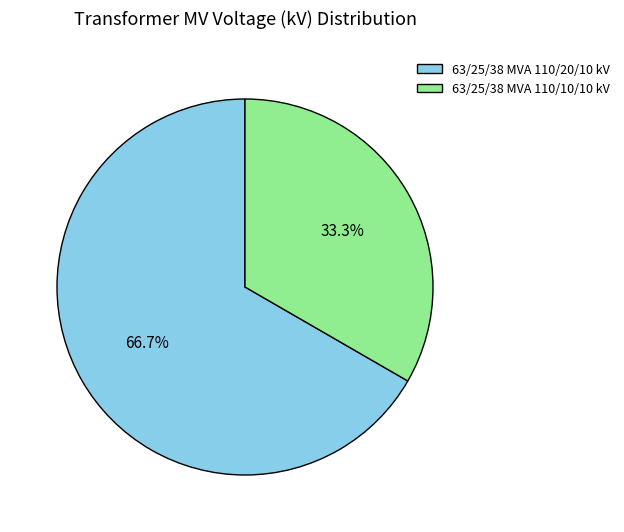

Rank the categories by value from highest to lowest.

63/25/38 MVA 110/20/10 kV, 63/25/38 MVA 110/10/10 kV